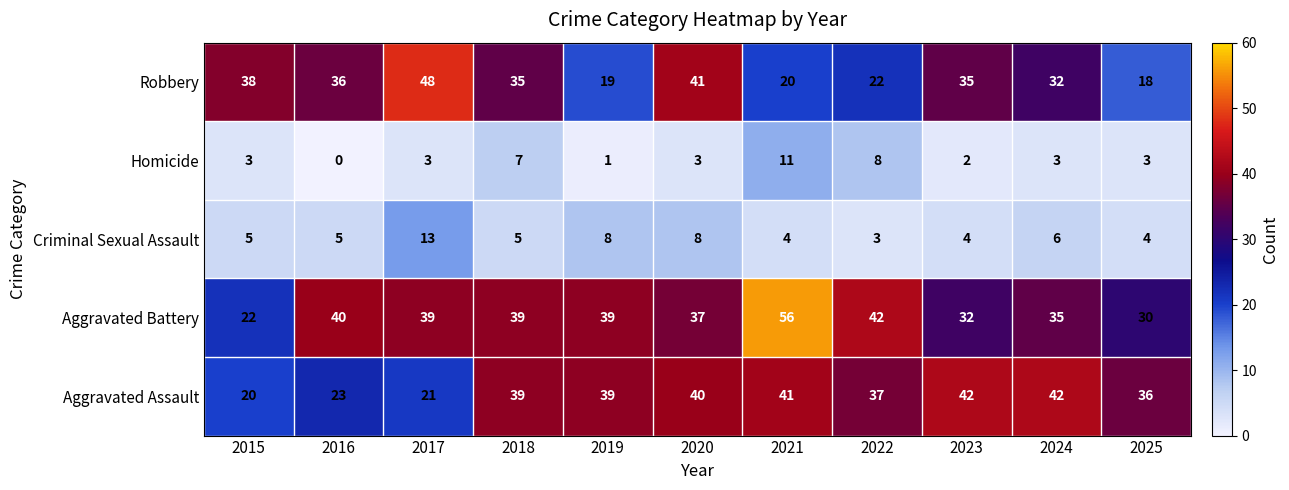

What is the sum of all Aggravated Assault values?

380